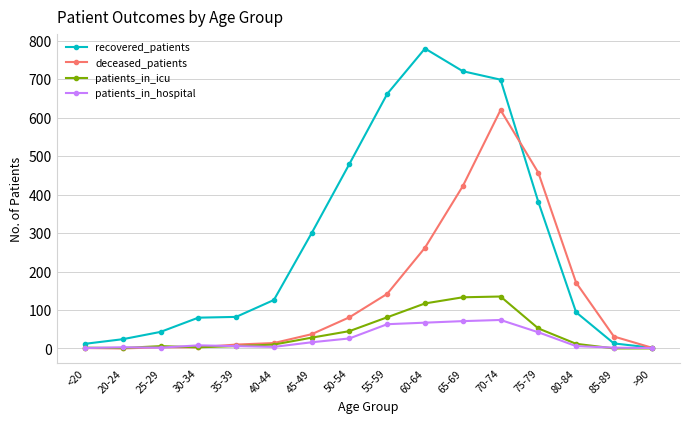

How many data points does each series have?

16